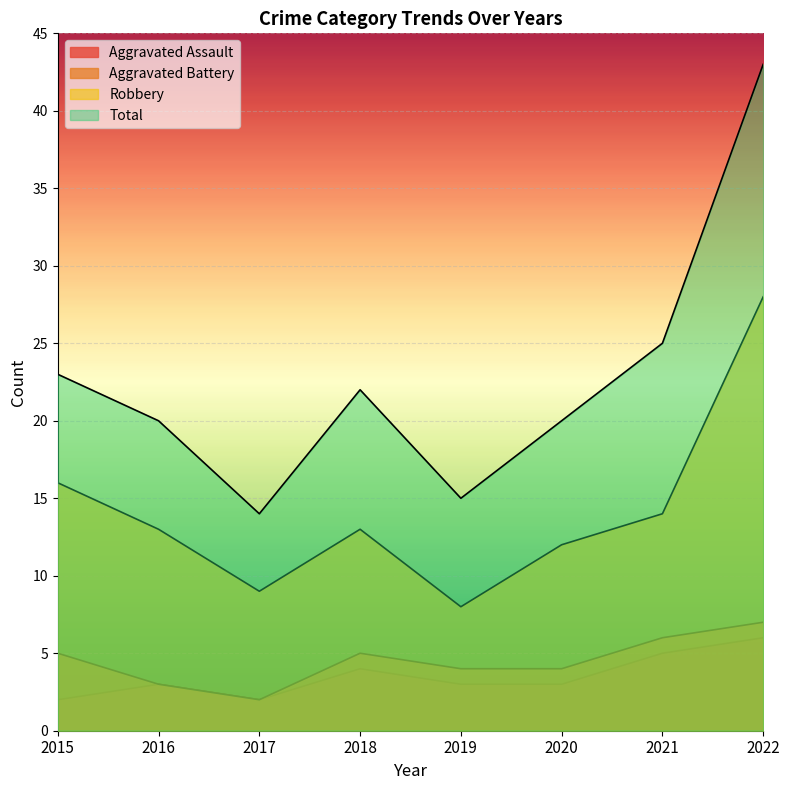

Count the Aggravated Battery values in the range 4 to 6.

5